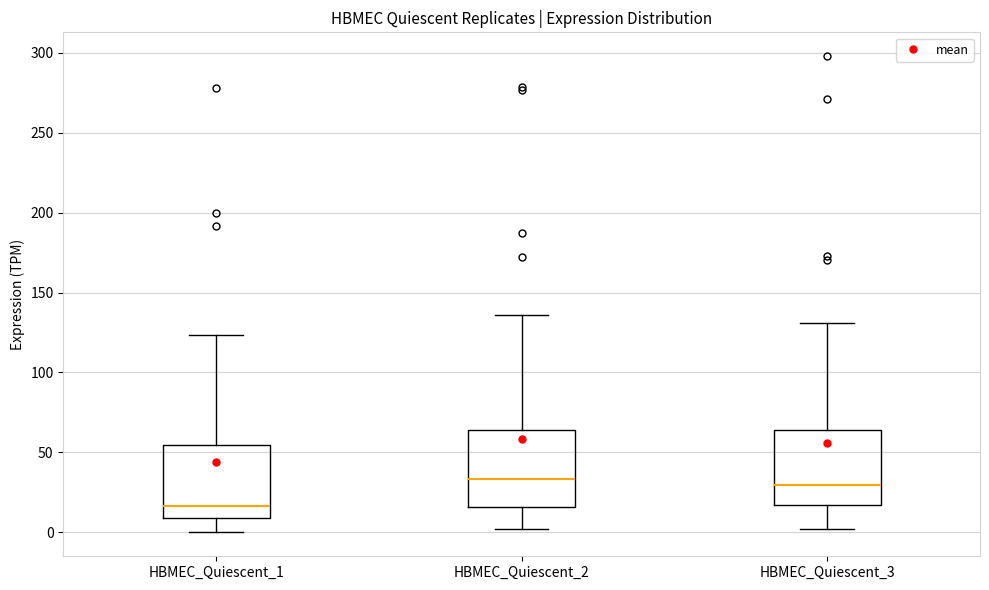

Reading left to right, read every box against the y-axis: the position of its median line, the range the box covers, and the ends of its whiskers. The values are not printed on the chart, so give them approximately, as read against the axis.

HBMEC_Quiescent_1: median 15, box 10 to 55, whiskers 0 to 125
HBMEC_Quiescent_2: median 35, box 15 to 65, whiskers 0 to 135
HBMEC_Quiescent_3: median 30, box 15 to 65, whiskers 0 to 130